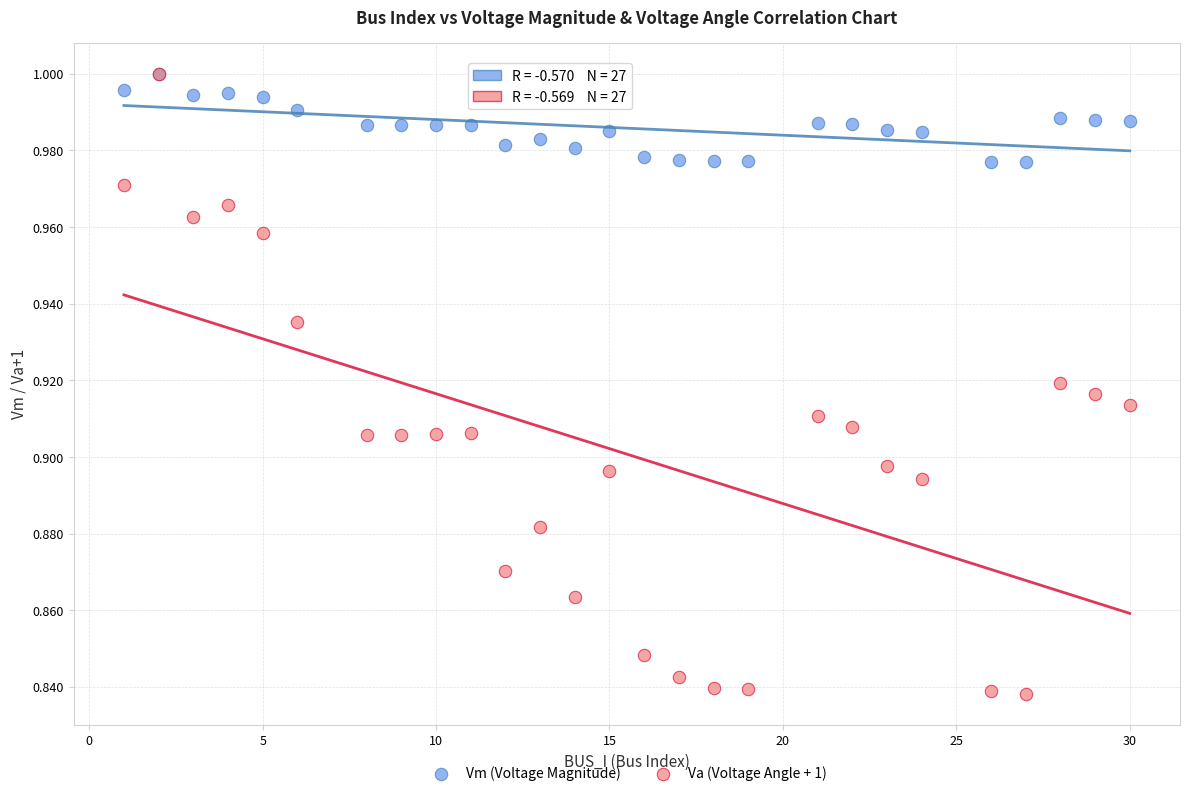

What are all the series names shown in the legend?

Vm (Voltage Magnitude), Va (Voltage Angle + 1)